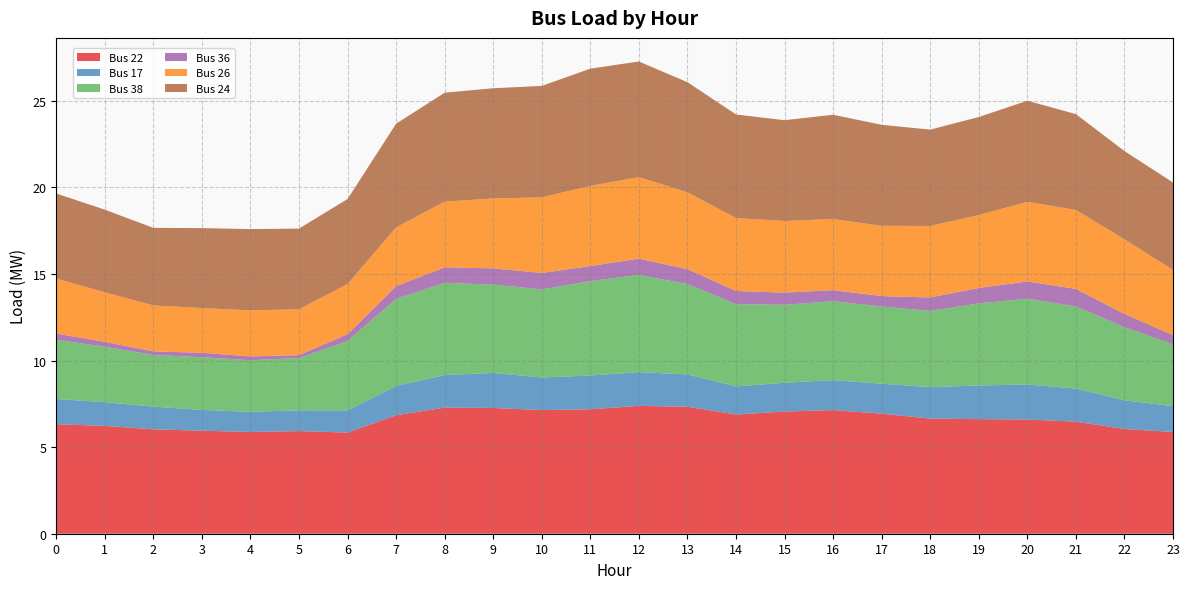

Reading right to left, list all the values displayed in this chart.

Bus 22: 23=5.9	22=6.1	21=6.5	20=6.6	19=6.6	18=6.7	17=6.9	16=7.1	15=7.1	14=6.9	13=7.3	12=7.4	11=7.2	10=7.1	9=7.3	8=7.3	7=6.8	6=5.8	5=5.9	4=5.9	3=6.0	2=6.0	1=6.2	0=6.3
Bus 17: 23=1.5	22=1.7	21=1.9	20=2.0	19=1.9	18=1.8	17=1.7	16=1.7	15=1.7	14=1.6	13=1.9	12=1.9	11=2.0	10=1.9	9=2.0	8=1.9	7=1.7	6=1.3	5=1.2	4=1.2	3=1.2	2=1.3	1=1.4	0=1.5
Bus 38: 23=3.6	22=4.2	21=4.7	20=5.0	19=4.7	18=4.4	17=4.5	16=4.6	15=4.5	14=4.8	13=5.2	12=5.6	11=5.4	10=5.1	9=5.1	8=5.3	7=5.0	6=4.0	5=3.0	4=3.0	3=3.0	2=3.0	1=3.2	0=3.4
Bus 36: 23=0.5	22=0.8	21=1.0	20=1.0	19=0.9	18=0.8	17=0.6	16=0.6	15=0.7	14=0.8	13=0.9	12=0.9	11=0.9	10=0.9	9=0.9	8=0.9	7=0.7	6=0.4	5=0.2	4=0.2	3=0.3	2=0.2	1=0.3	0=0.4
Bus 26: 23=3.8	22=4.3	21=4.6	20=4.6	19=4.2	18=4.1	17=4.1	16=4.1	15=4.1	14=4.2	13=4.4	12=4.7	11=4.6	10=4.4	9=4.0	8=3.8	7=3.4	6=2.9	5=2.6	4=2.7	3=2.6	2=2.7	1=2.9	0=3.2
Bus 24: 23=5.0	22=5.1	21=5.5	20=5.8	19=5.7	18=5.6	17=5.8	16=6.0	15=5.8	14=6.0	13=6.4	12=6.7	11=6.8	10=6.4	9=6.4	8=6.3	7=6.0	6=4.9	5=4.7	4=4.7	3=4.6	2=4.5	1=4.8	0=4.9